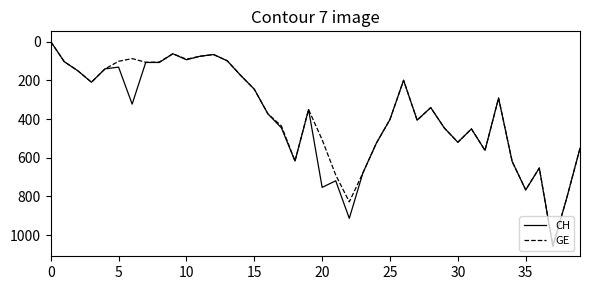

What is the maximum value for GE?

1056